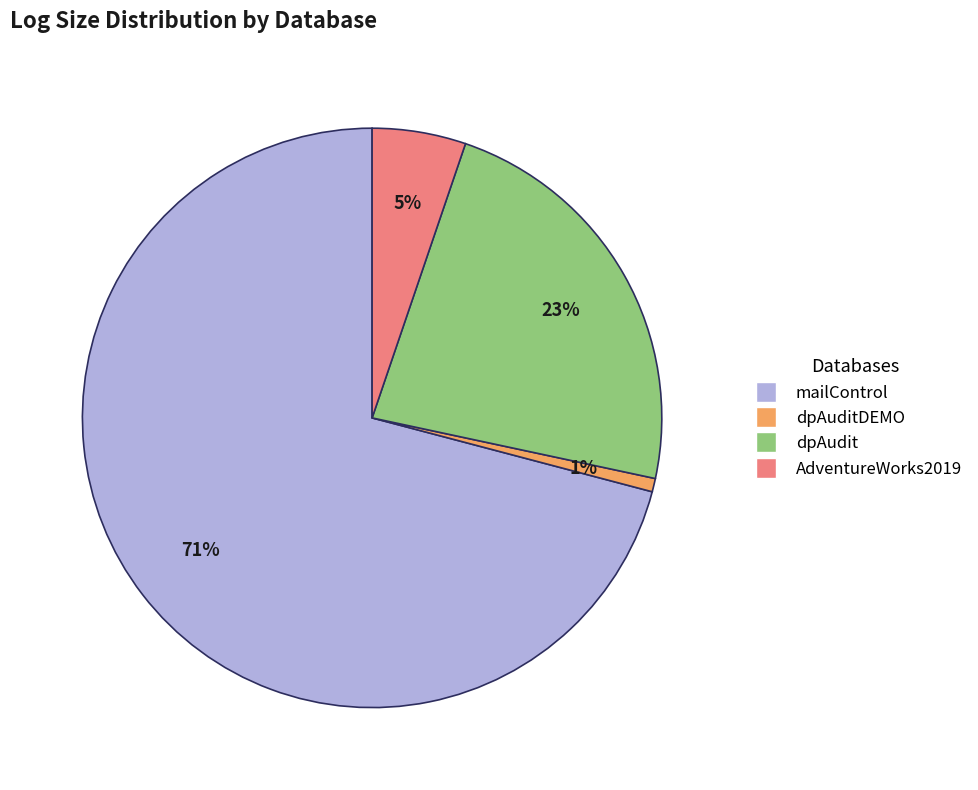

Does any single category account for the majority?

Yes